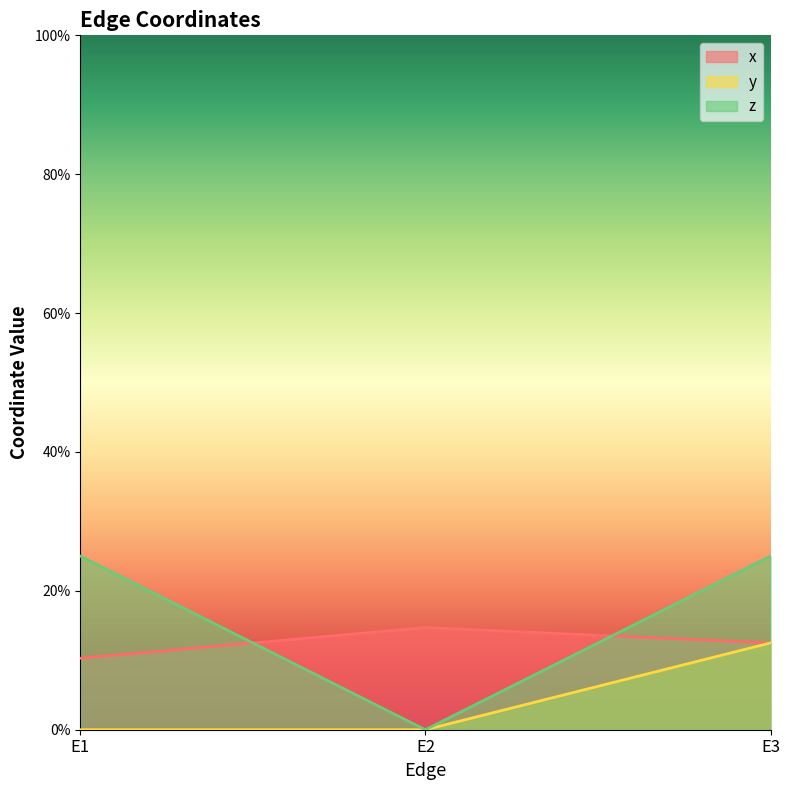

List the labels in order of x value, smallest first.

E1, E3, E2